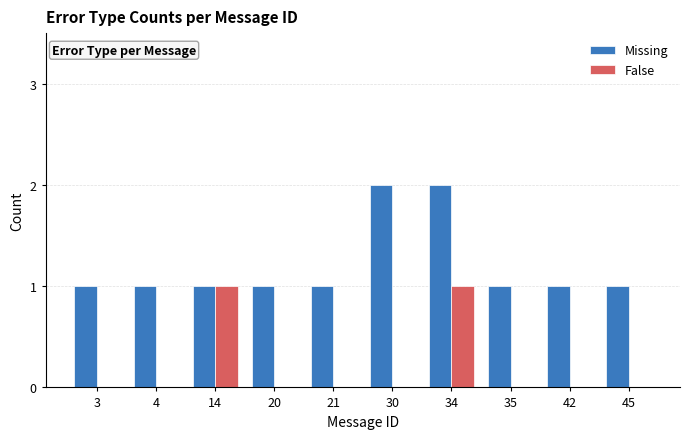

Which series has the largest total across all categories?

Missing